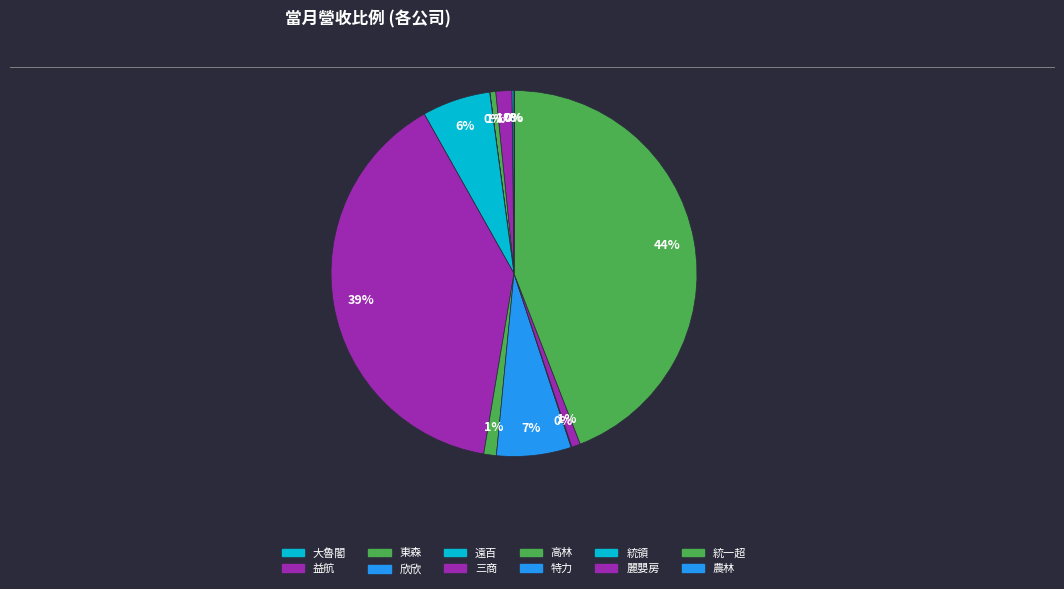

To the nearest percent, what is the combined percentage of 欣欣 and 遠百?

6%